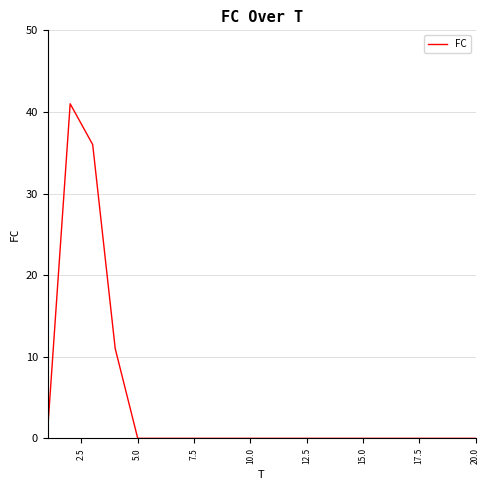

What is the maximum value shown in the chart?

41